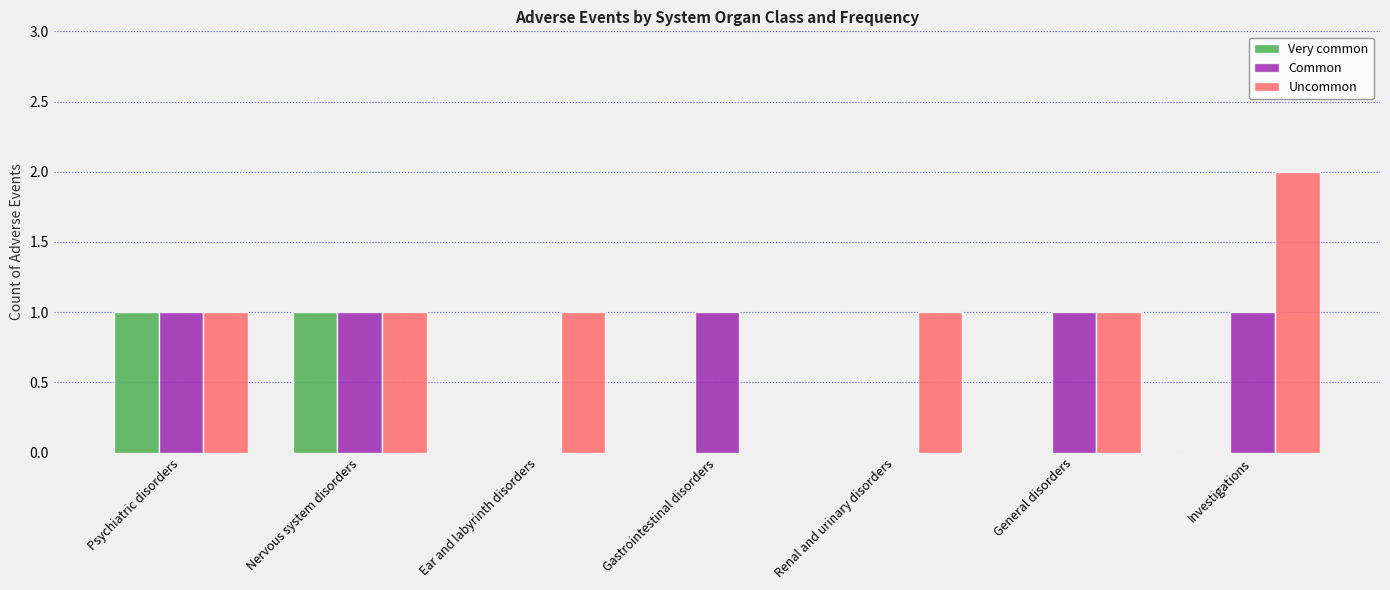

How many values in Uncommon are above zero?

6